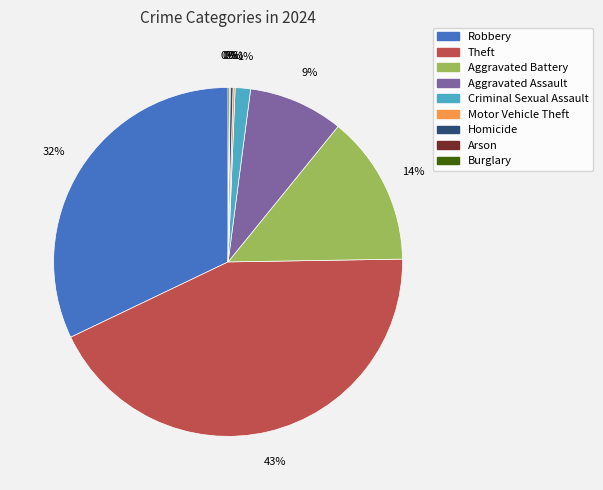

To the nearest percent, what portion does Theft represent?

43%